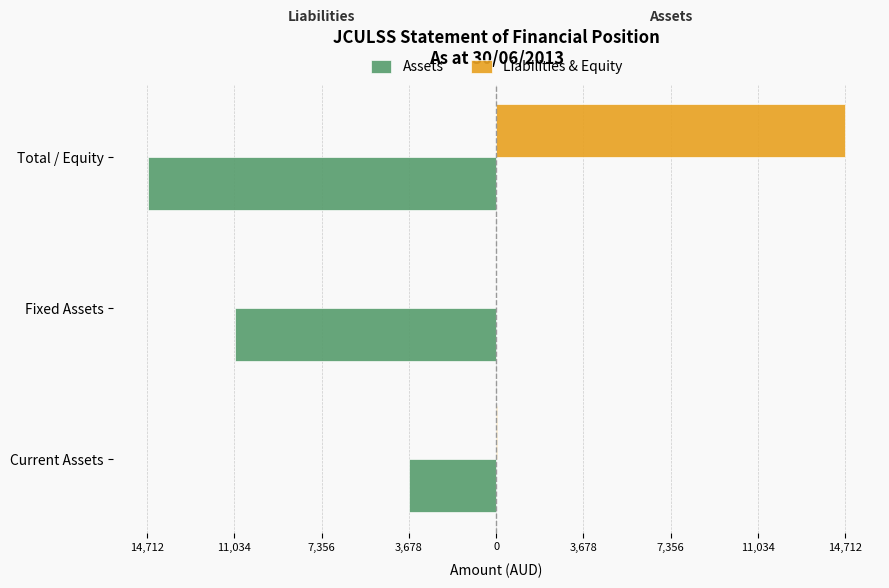

What are all the series names shown in the legend?

Assets, Liabilities & Equity